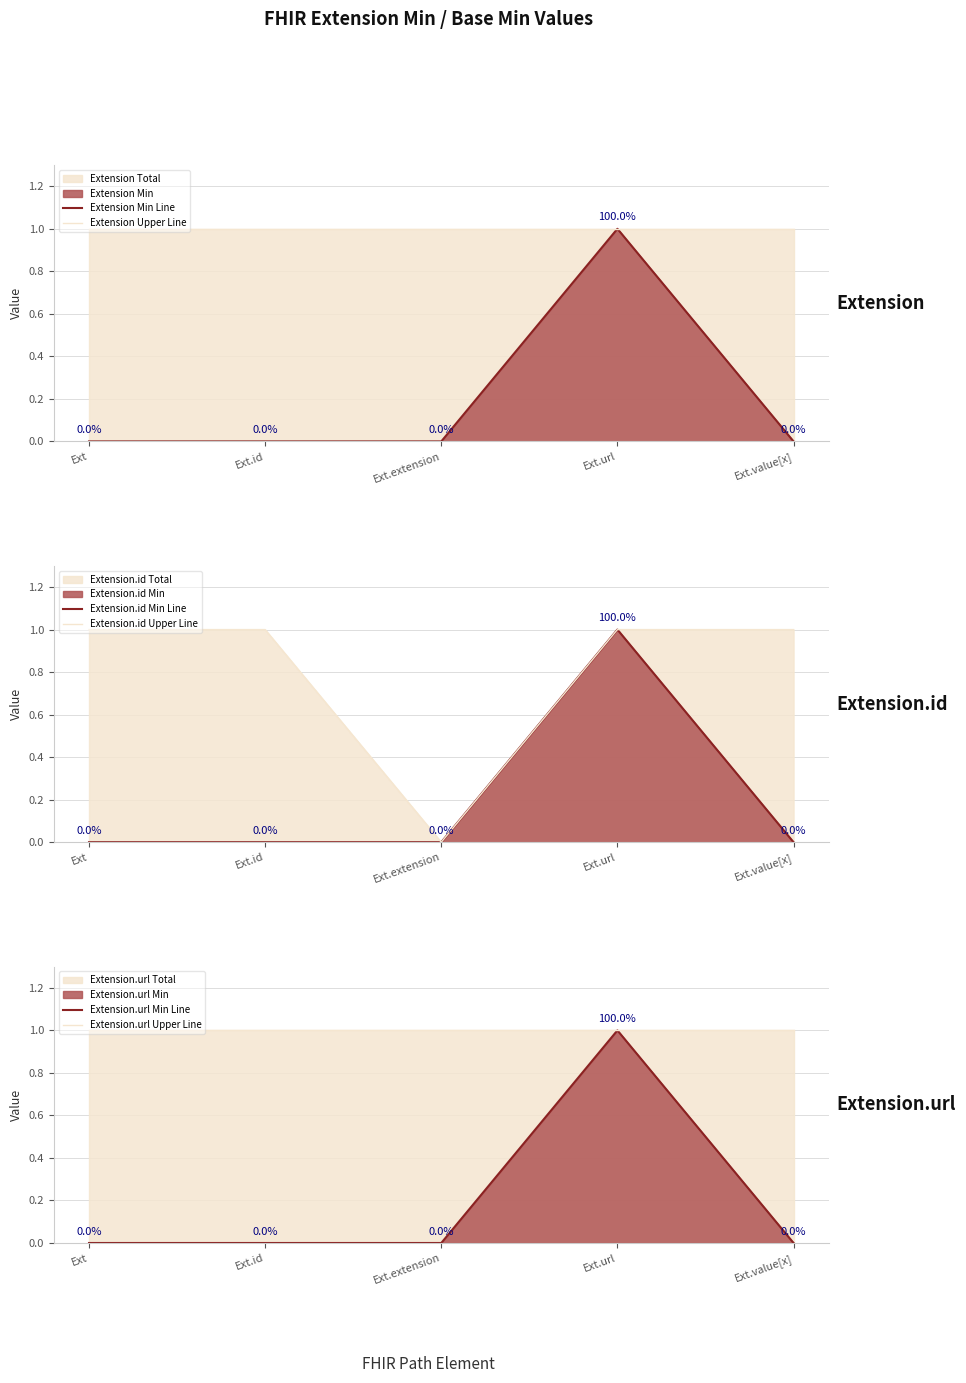

Count the number of data series in this chart.

6